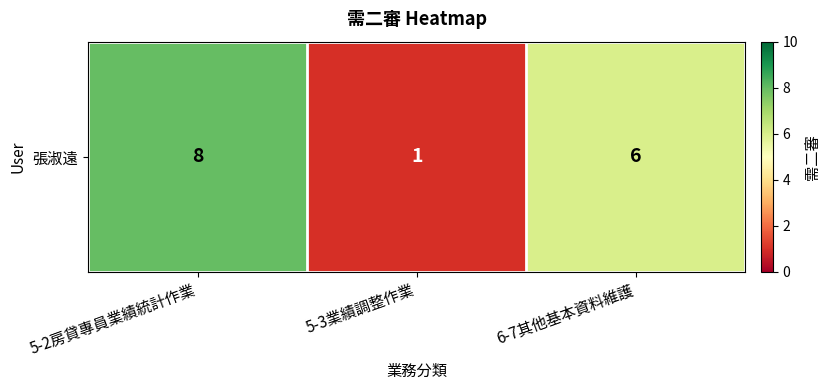

Reading right to left, list all the values displayed in this chart.

6	1	8